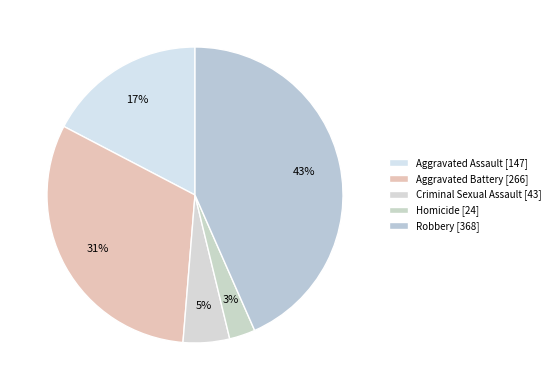

How many slices are in this pie chart?

5